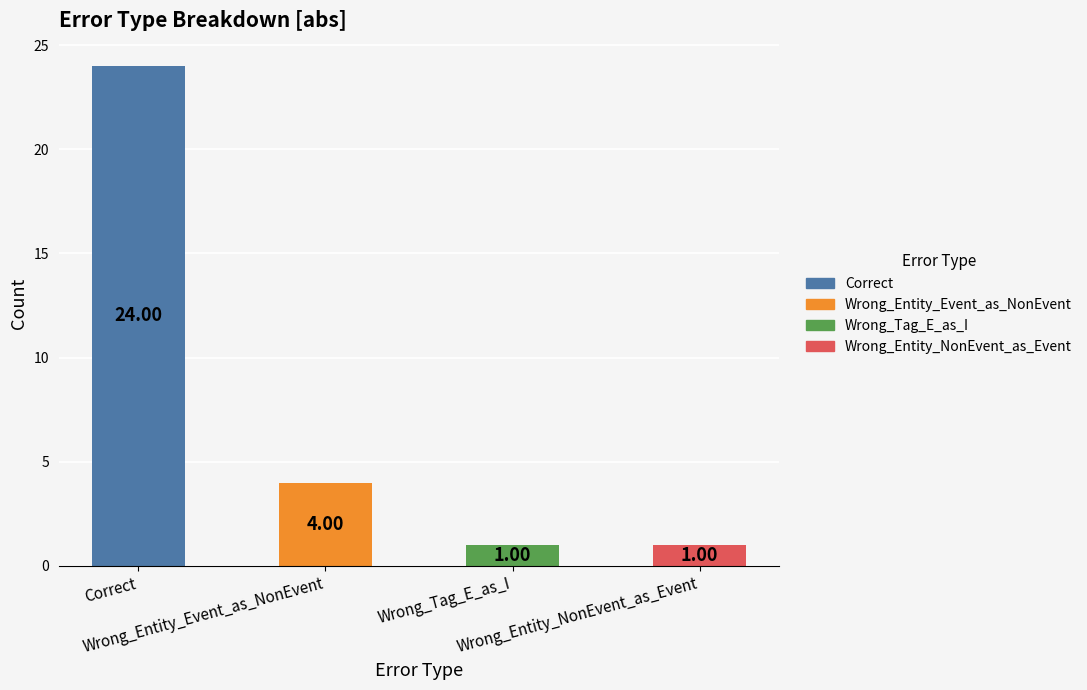

What is the average value?

8